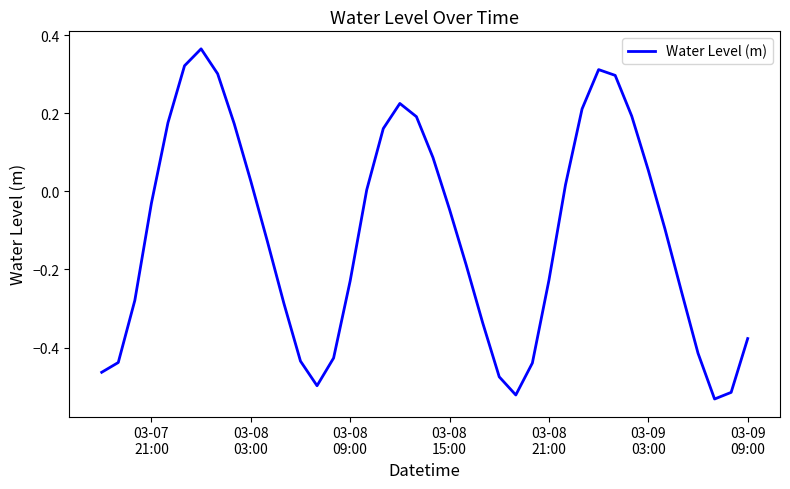

What is the difference between the maximum and minimum values?

0.9